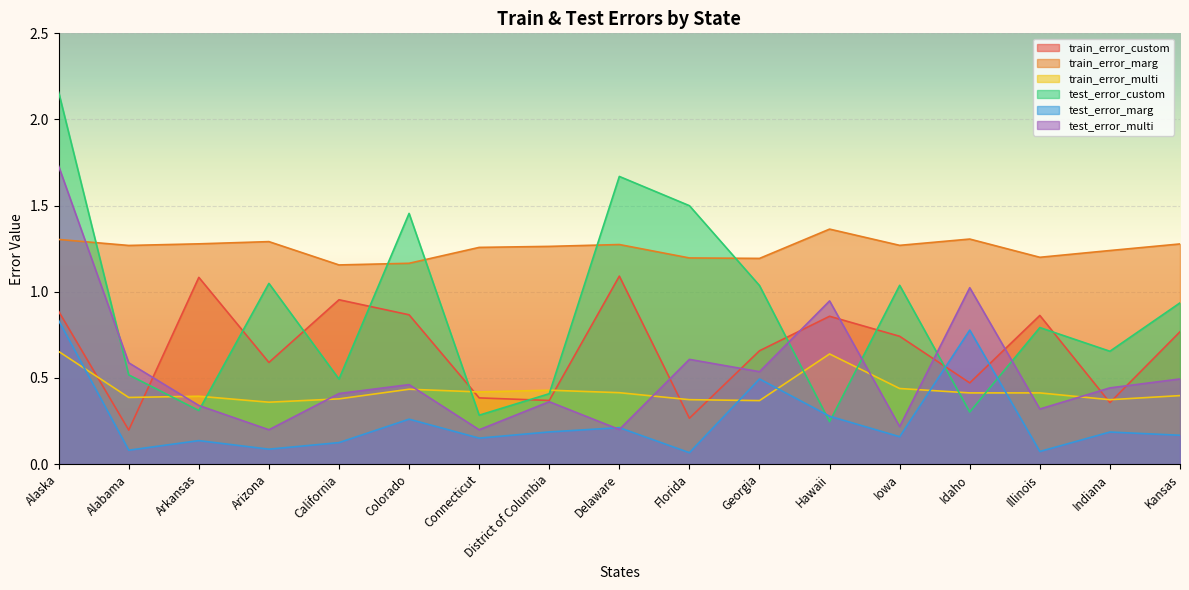

The train_error_multi series shows 0.6 at Alabama. True or false?

False